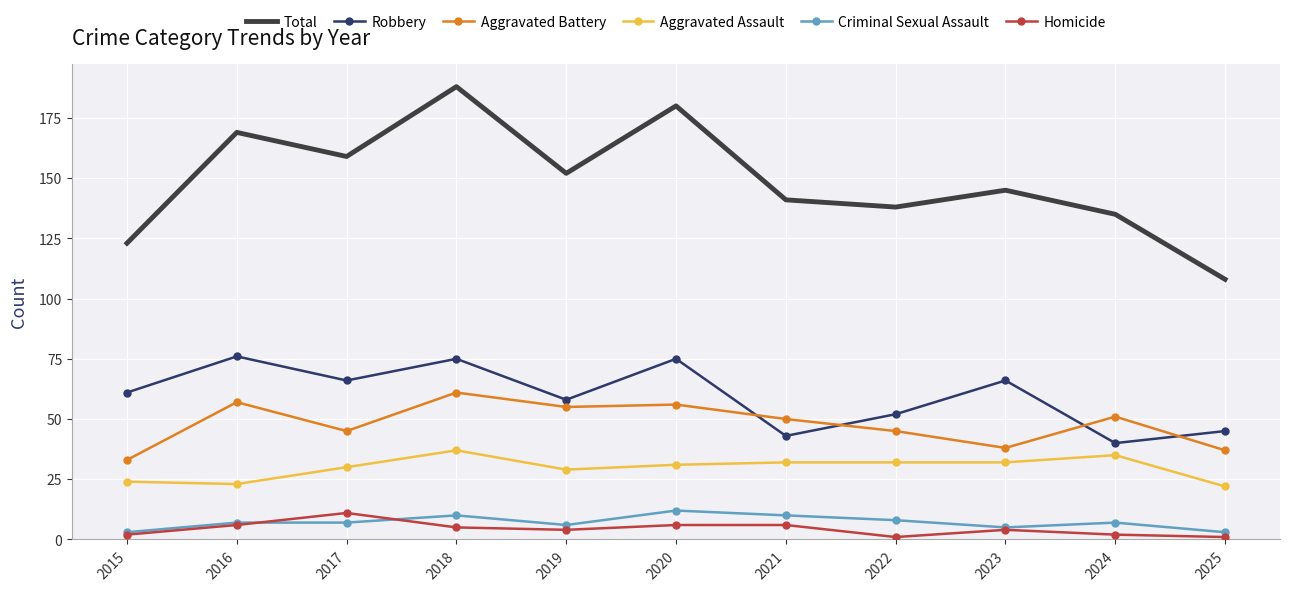

At which category is the sum across all series the highest?

2018